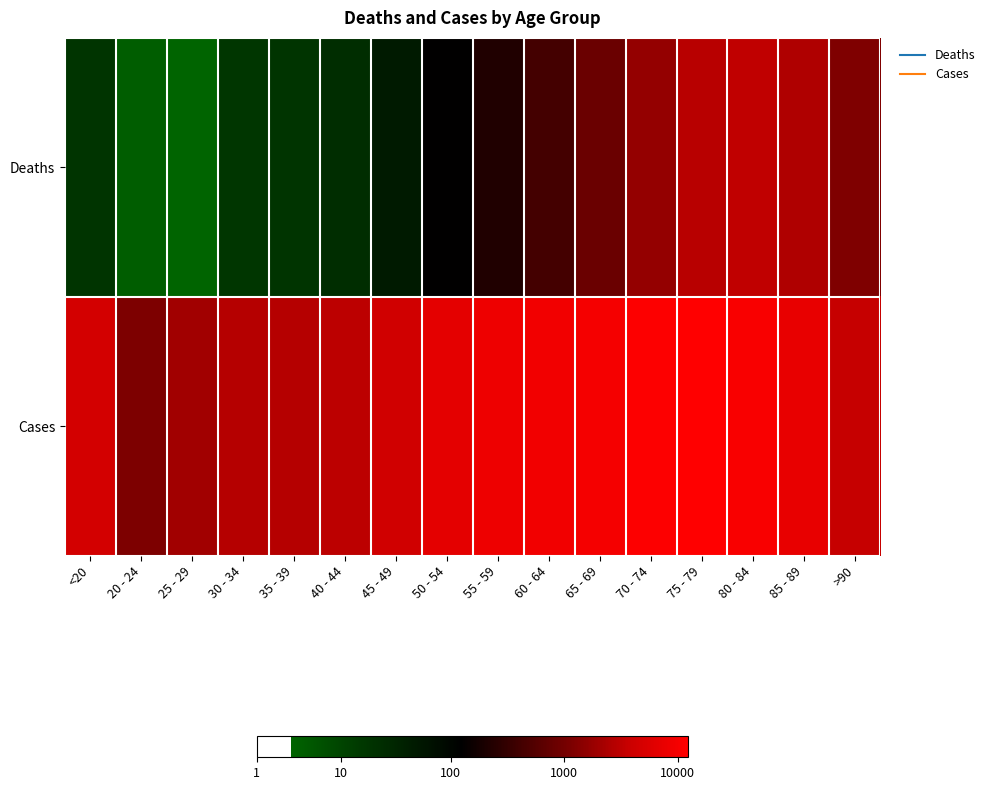

Count the number of categories in the chart.

16